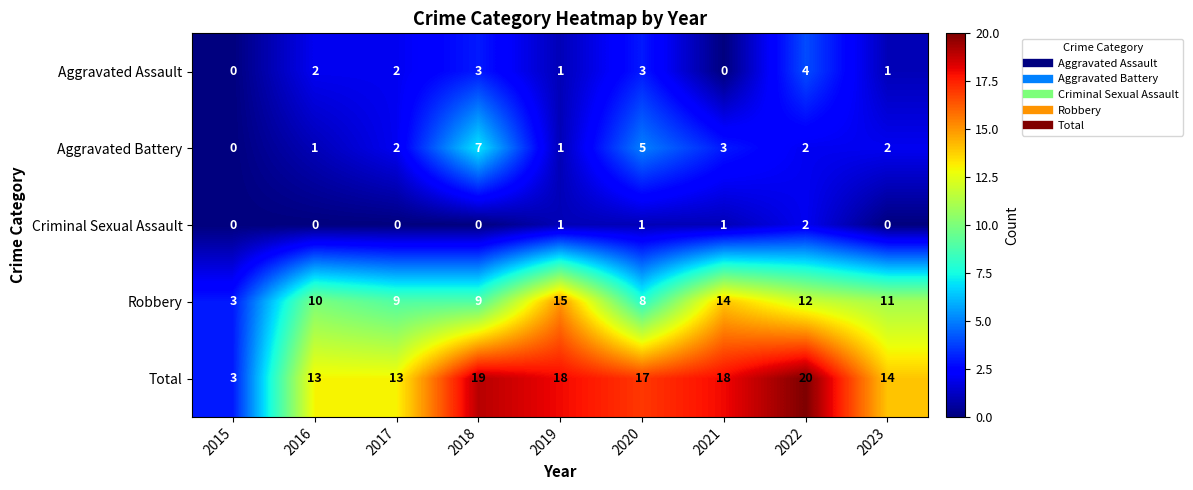

At 2018, list the series in order from largest to smallest.

Total, Robbery, Aggravated Battery, Aggravated Assault, Criminal Sexual Assault